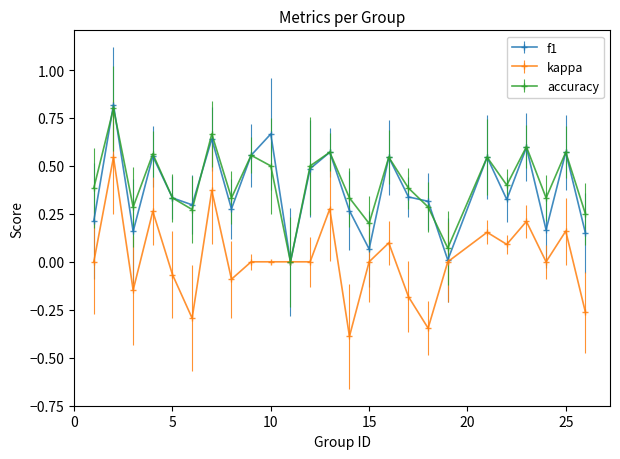

What is the maximum value shown in the chart?

0.8